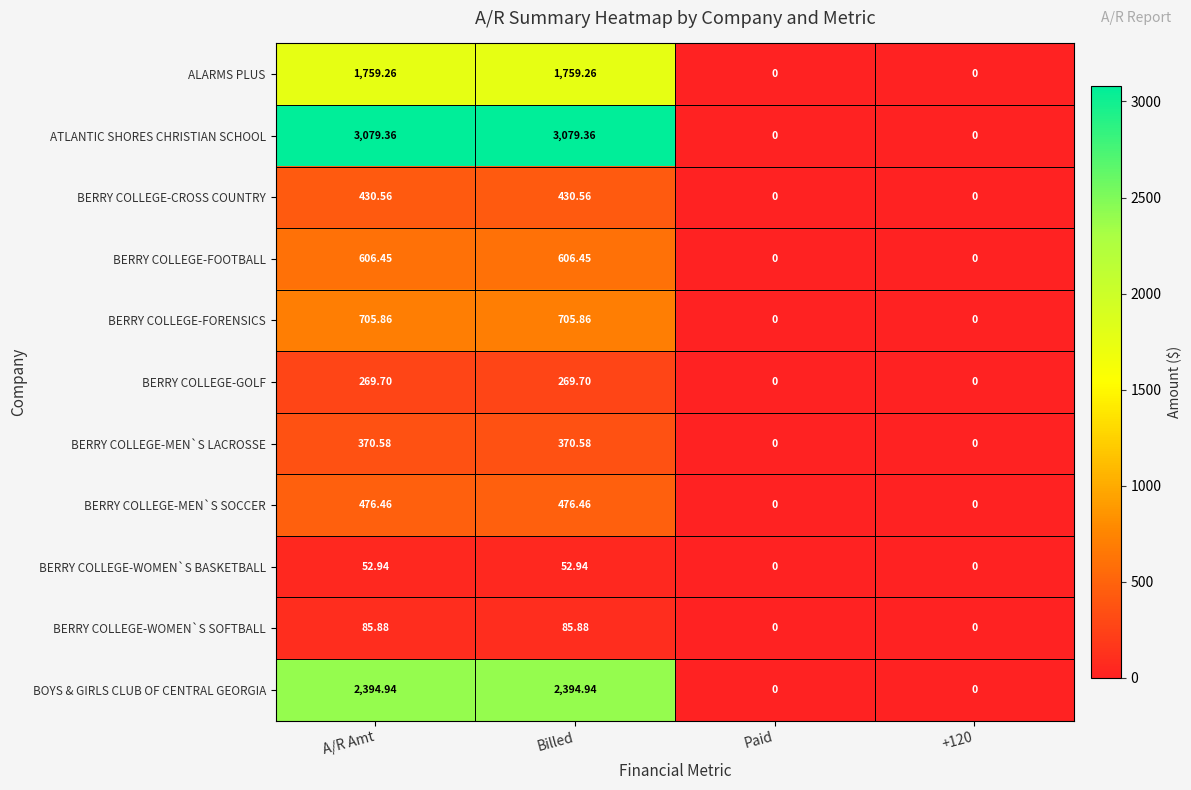

Which series has the largest total across all categories?

ATLANTIC SHORES CHRISTIAN SCHOOL